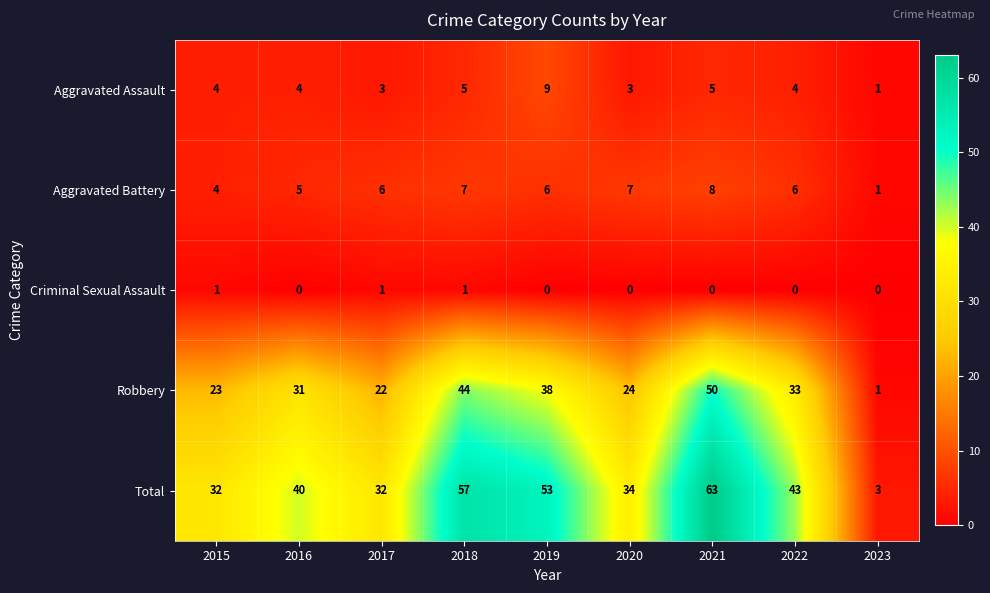

What is the average value of the Total series?

40